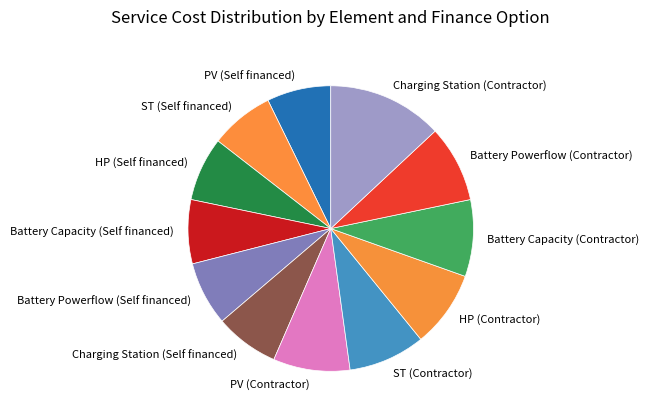

Combined, do ST (Contractor) and HP (Contractor) account for over 50%?

No